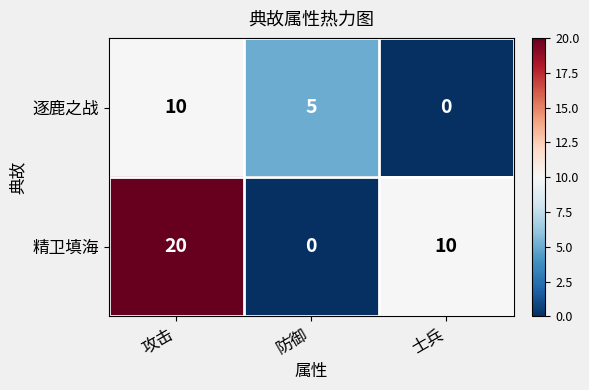

Reading left to right, what are all the values shown in this chart?

逐鹿之战: 10	5	0
精卫填海: 20	0	10